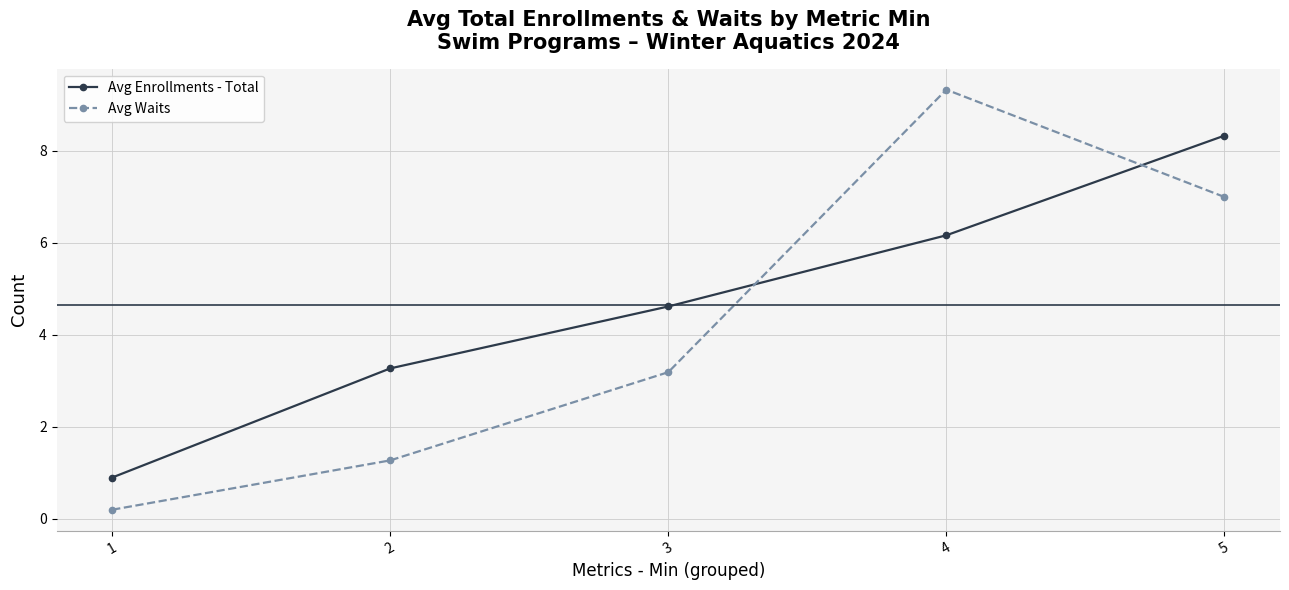

What is the spread (max minus min) of values at 3?

1.4